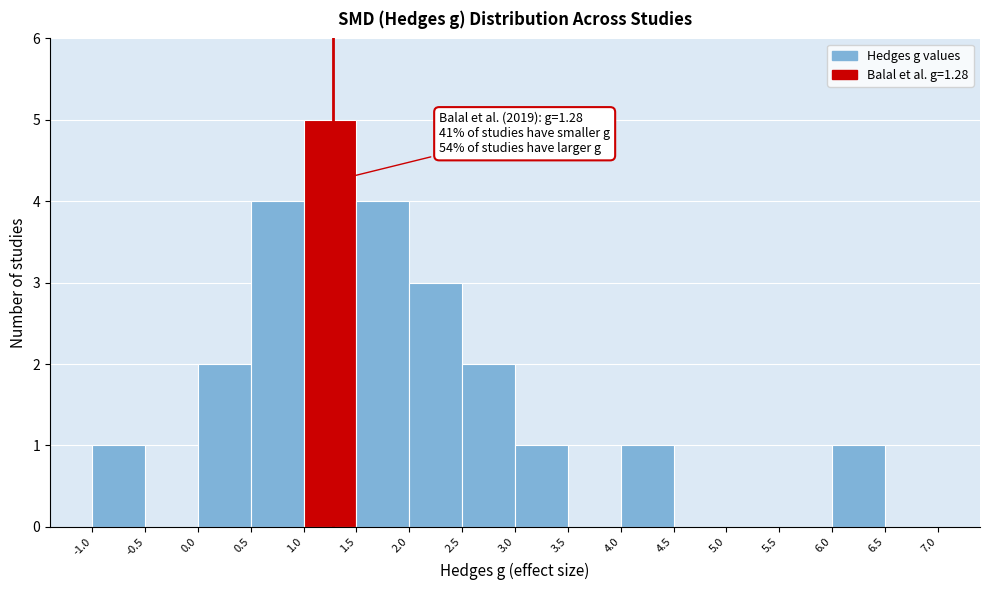

Which range on the x-axis has the tallest bar?

1.0 to 1.5